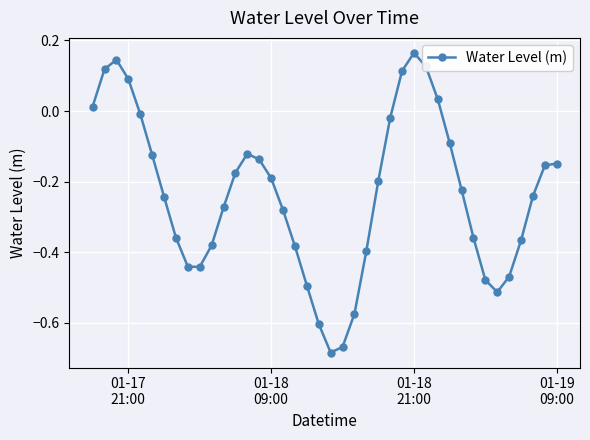

How many values are above zero?

8